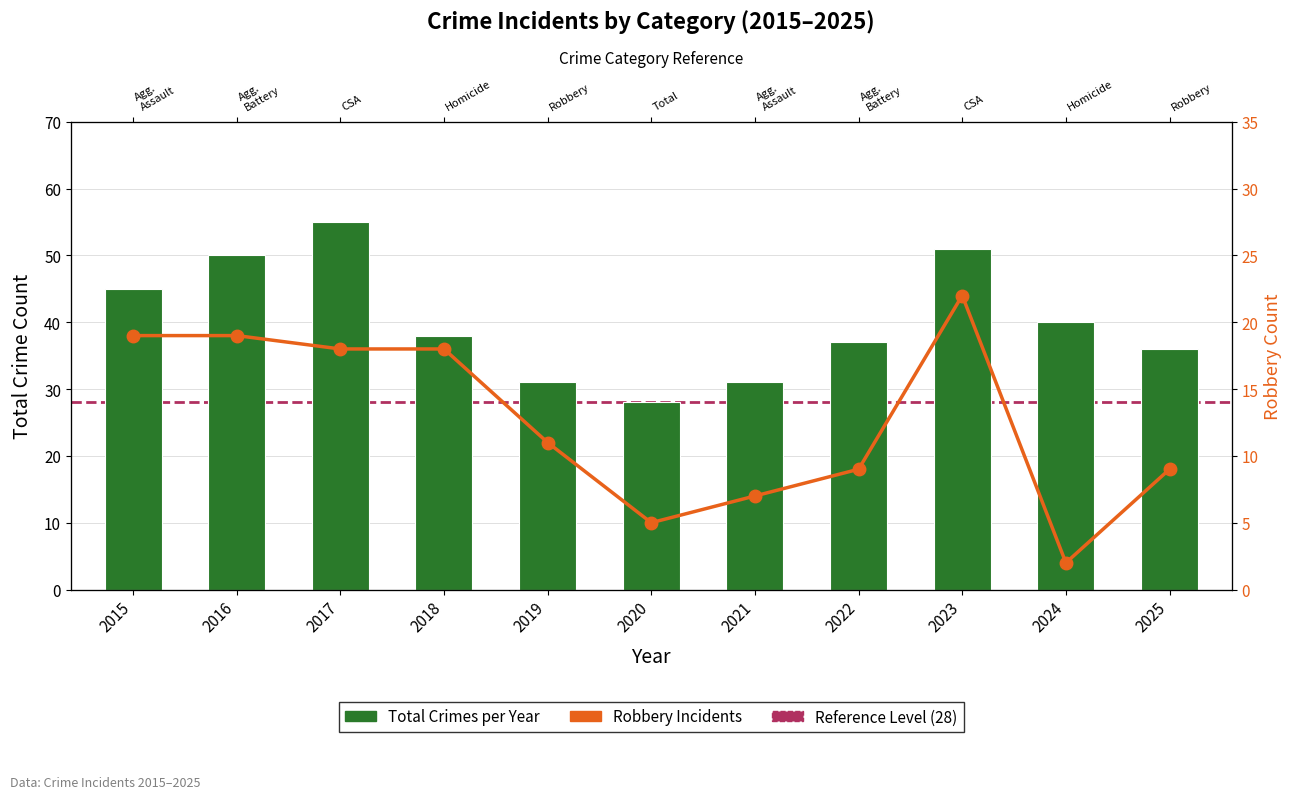

Is it true that Robbery Incidents equals 29 at 2018?

False